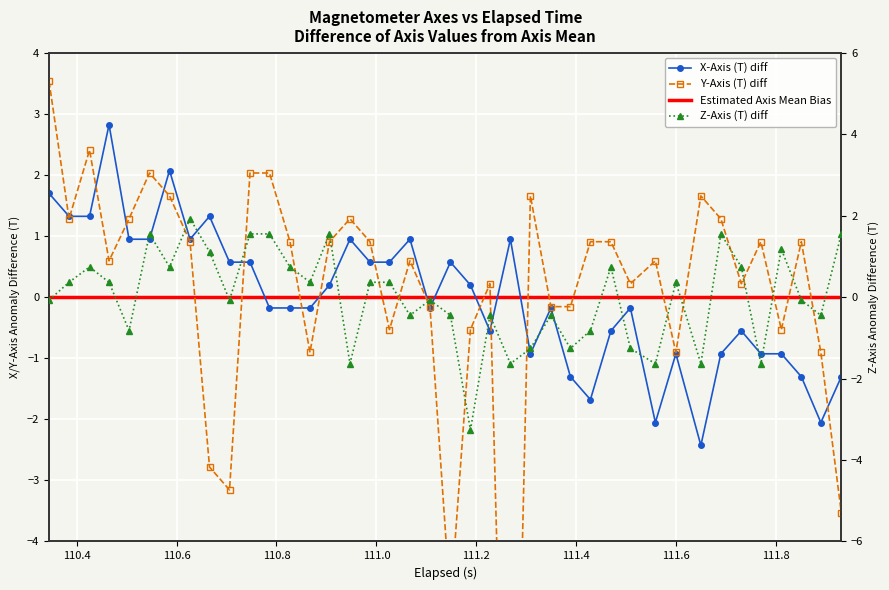

Which series ends up on top after the final intersection of X-Axis (T) and Y-Axis (T)?

X-Axis (T)